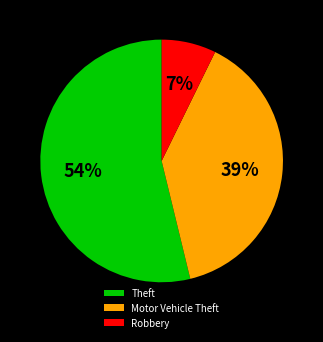

What is the smallest slice in the pie chart?

Robbery